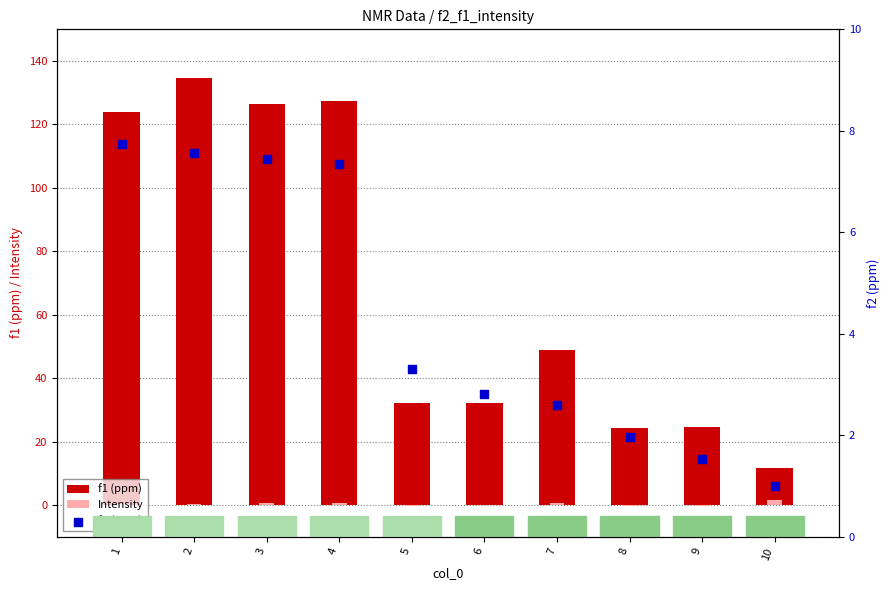

Which series has the largest Y range (max minus min)?

f1 (ppm)